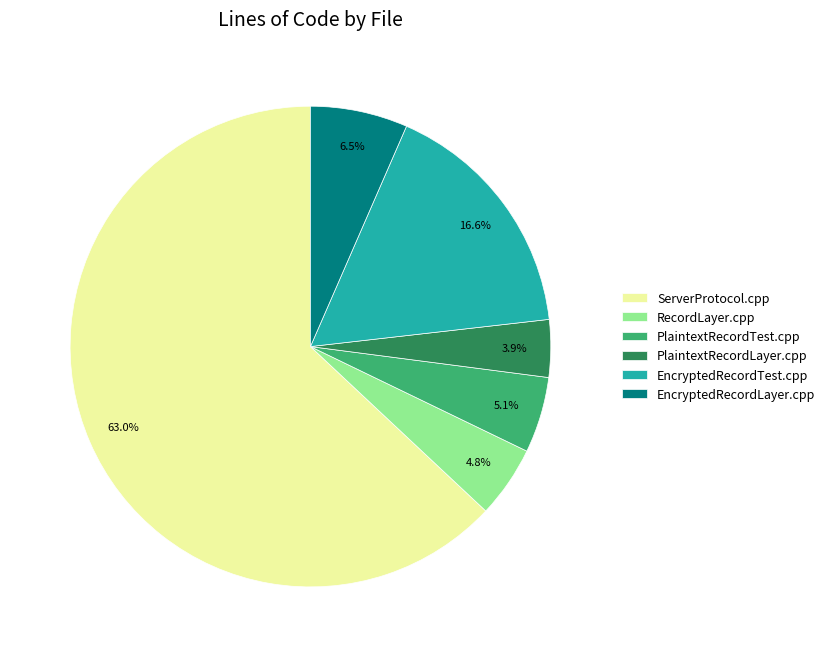

The ServerProtocol.cpp slice represents 63% of the pie. True or false?

True